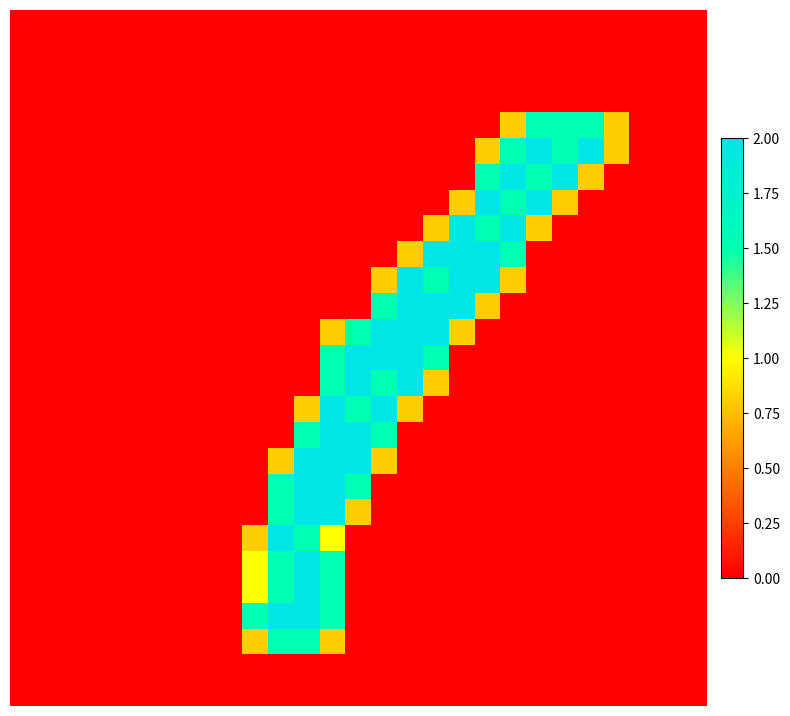

Which label corresponds to the largest value in the chart?

20